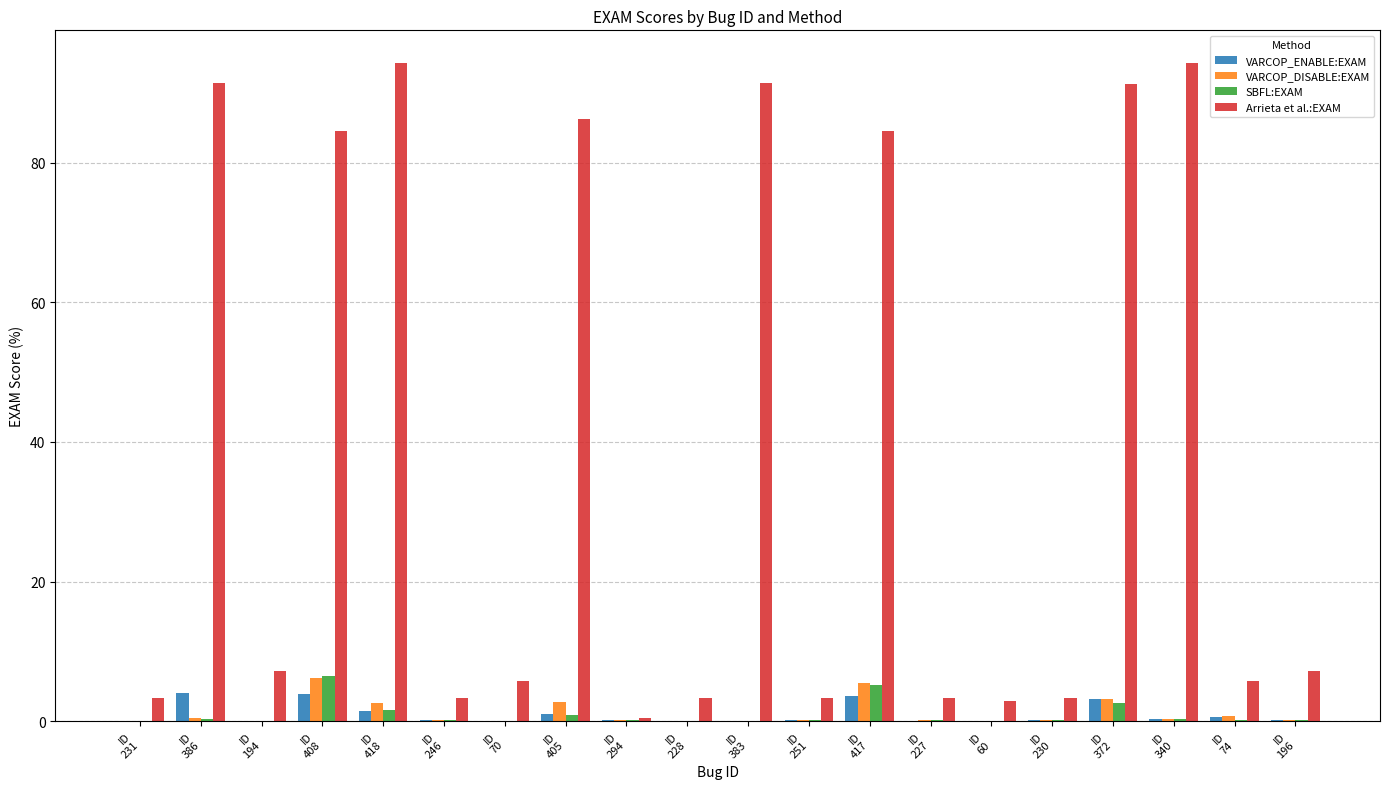

The SBFL:EXAM series shows 0.1 at ID
227. True or false?

True